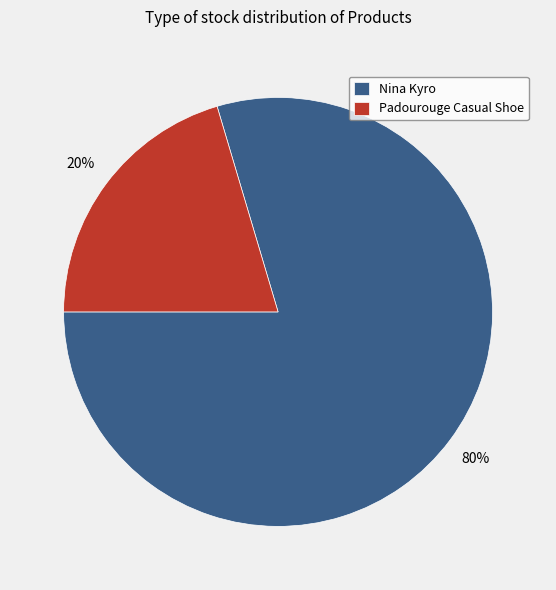

Combined, do Nina Kyro and Padourouge Casual Shoe account for over 50%?

Yes